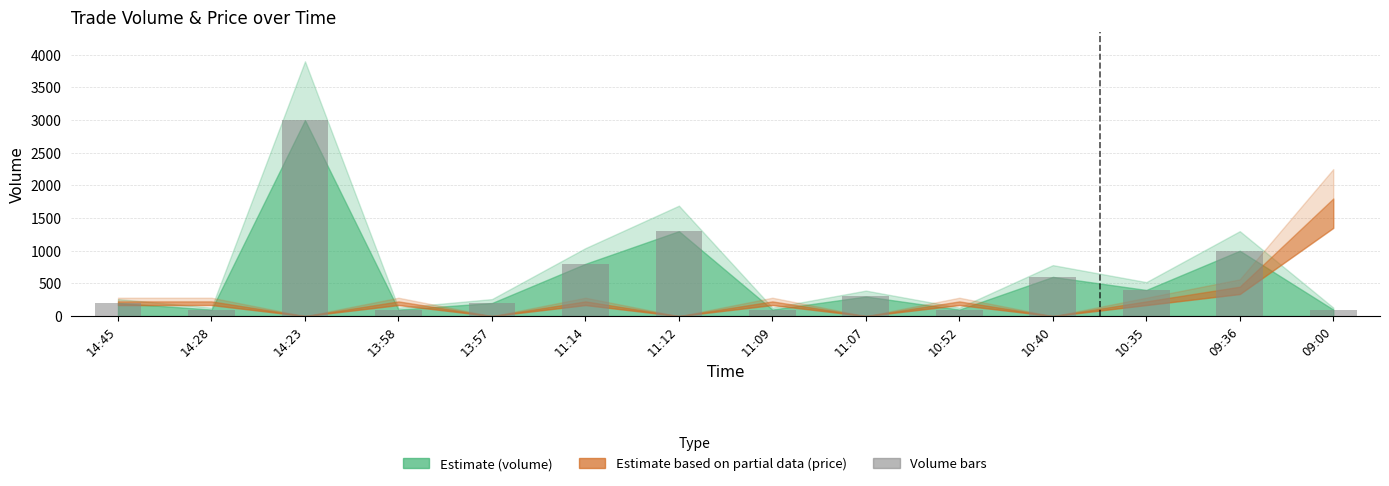

What is the label of the 13th bar from the right?

14:28